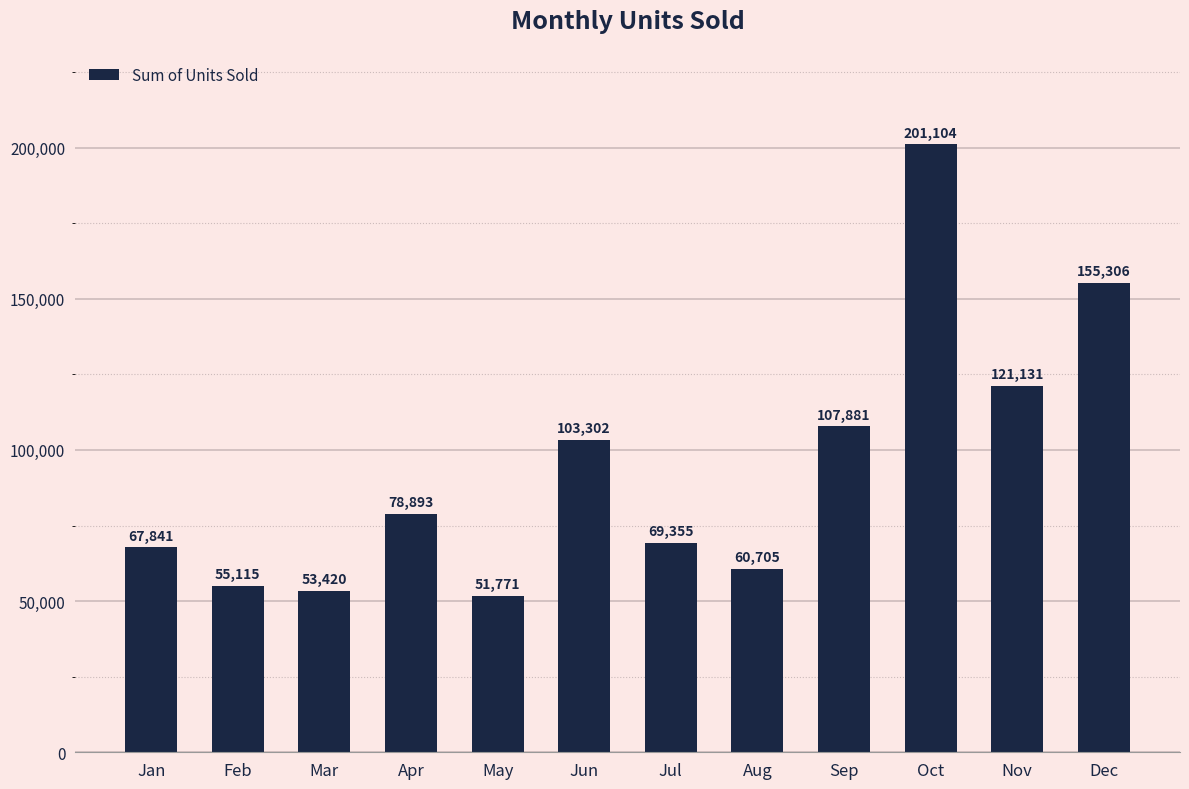

How many categories are shown in the chart?

12